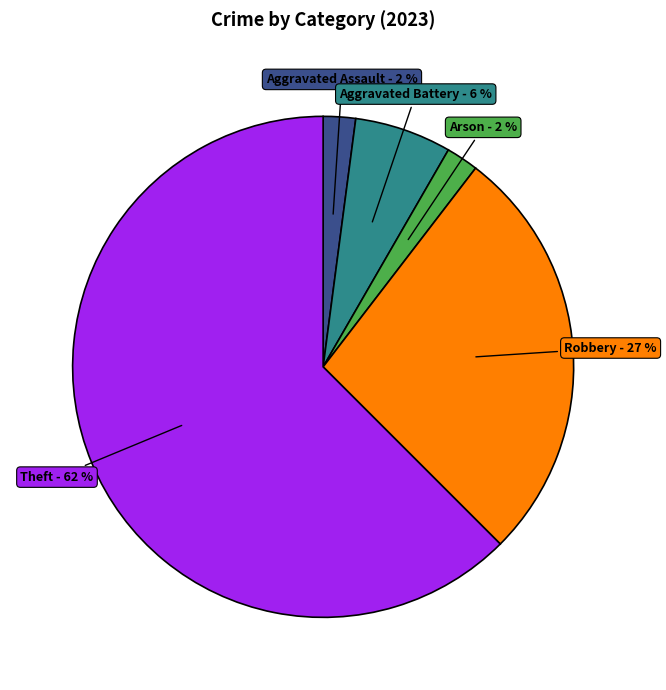

Which slice represents more than half of the pie?

Theft